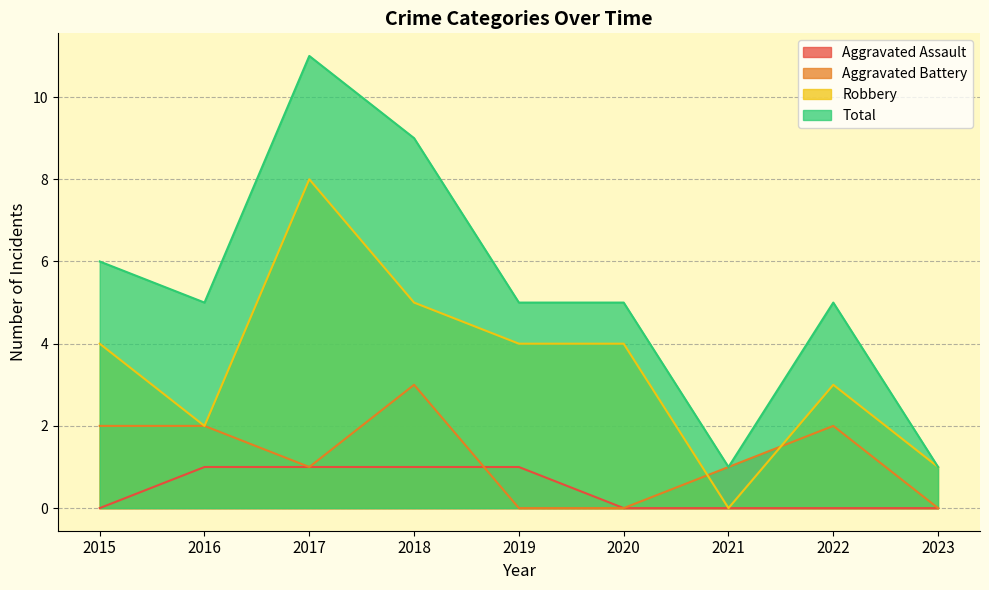

How many data points does each series have?

9